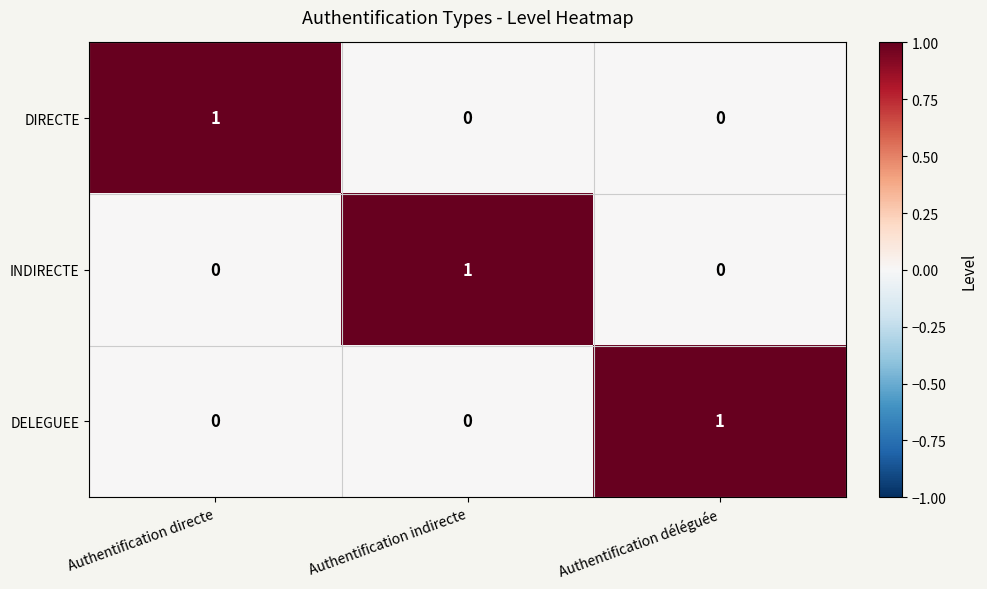

Count the number of data series in this chart.

3